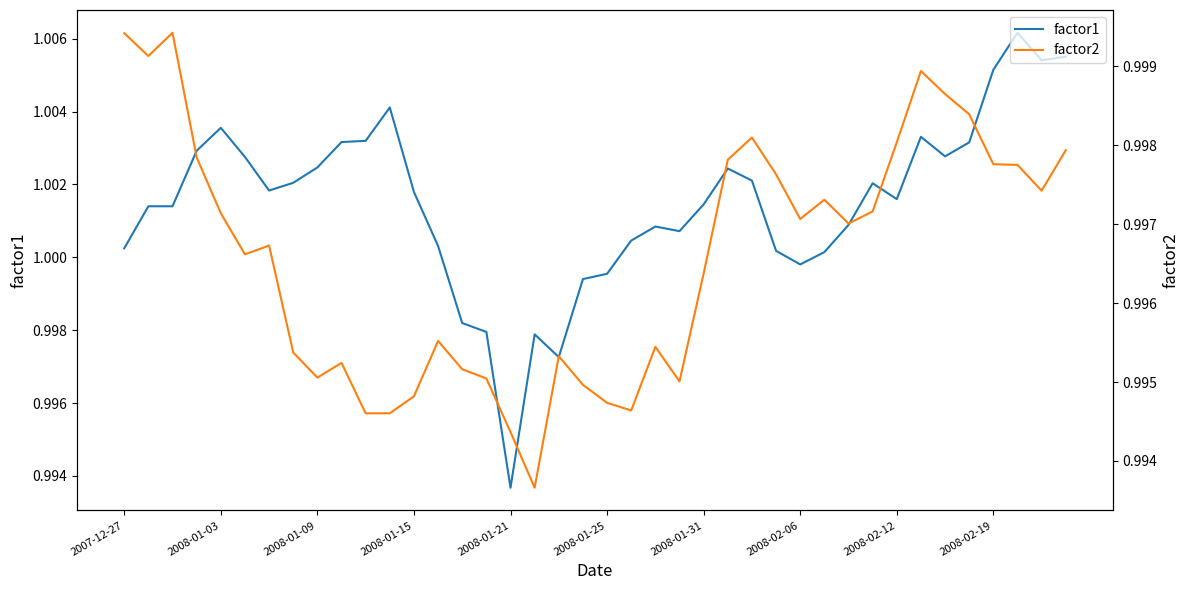

Is it true that factor1 equals 1.5 at 2008-01-15?

False